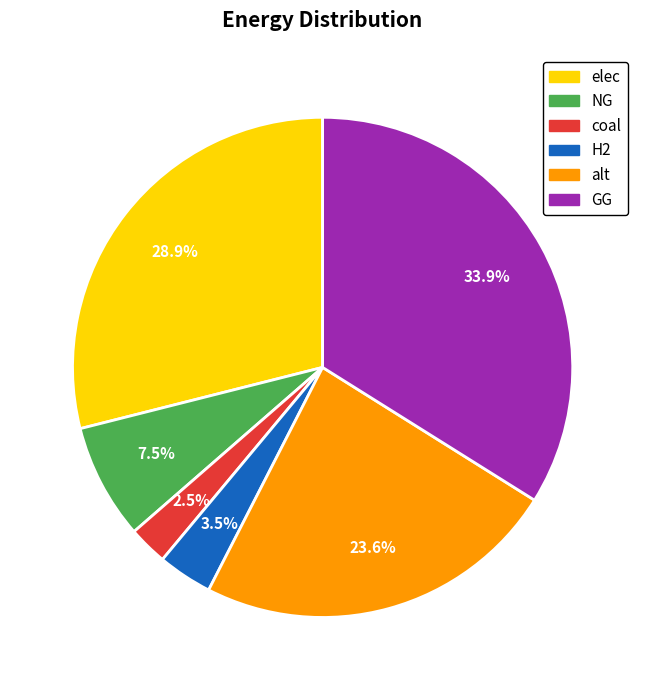

True or false: NG accounts for 1% of the total.

False